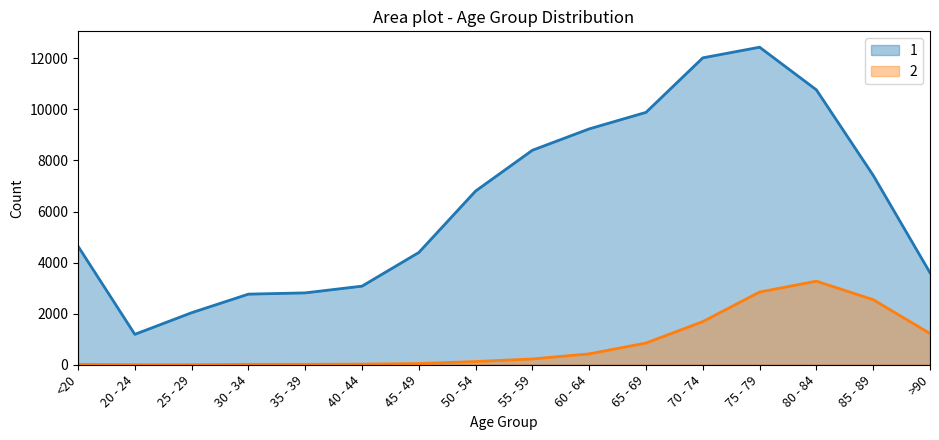

Which series has the widest spread of values?

1